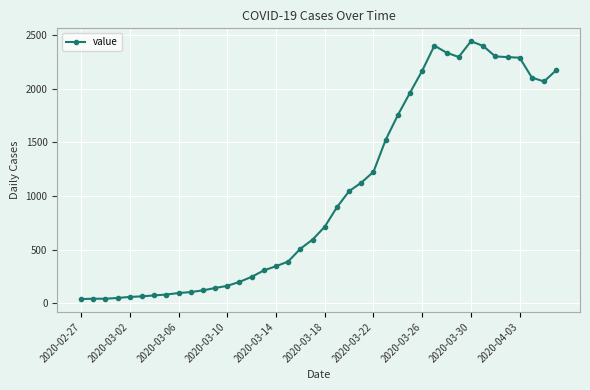

What is the sum of all values?

41214